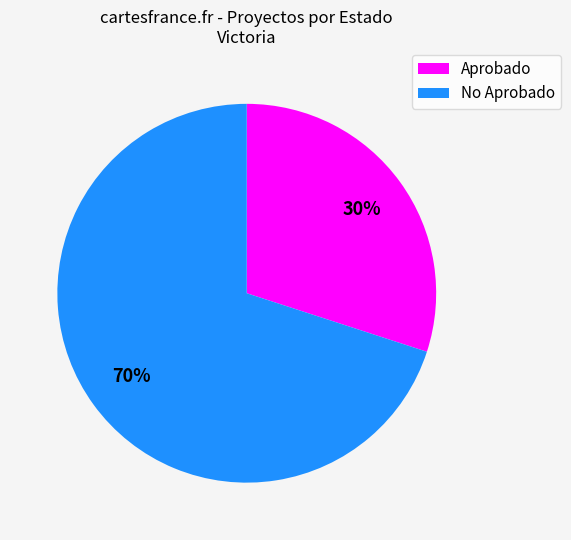

How many segments does this pie chart have?

2